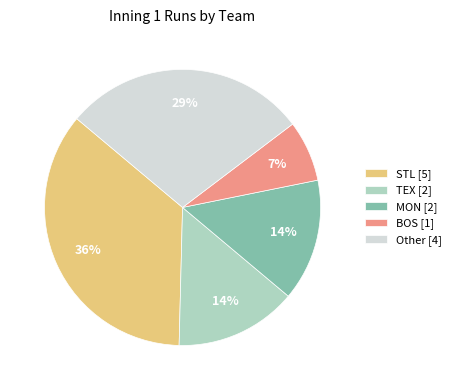

How many slices are in this pie chart?

5